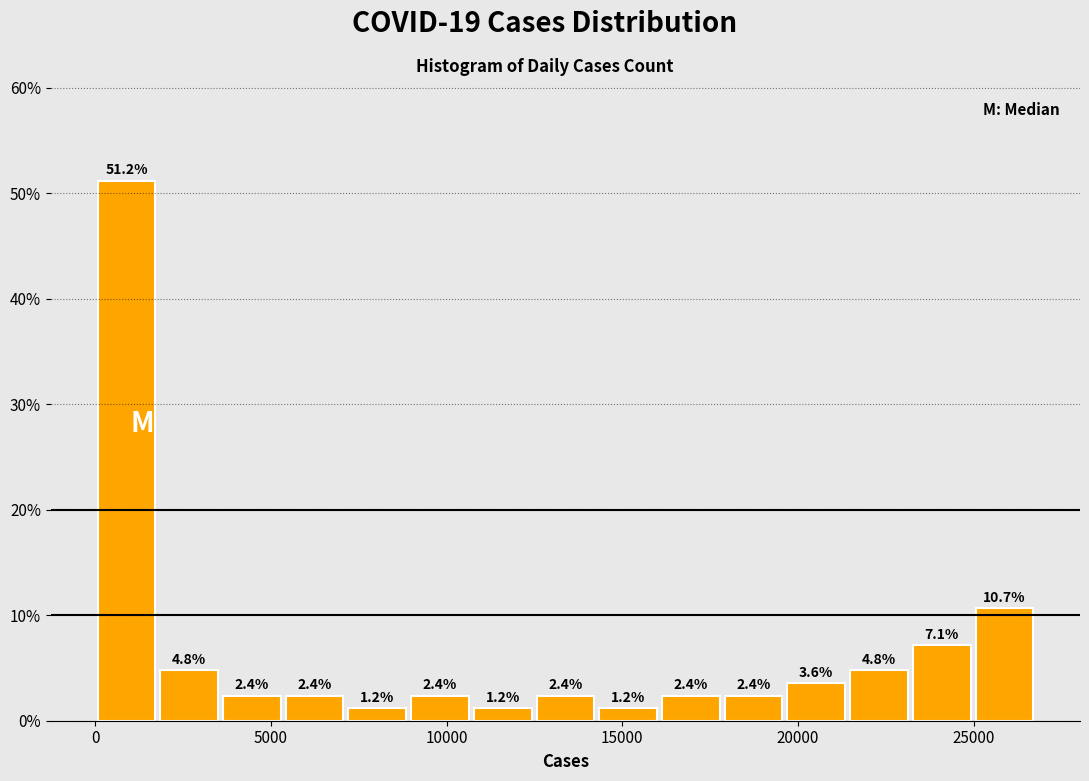

Read against the x-axis, roughly where is the centre of the tallest bar?

1000